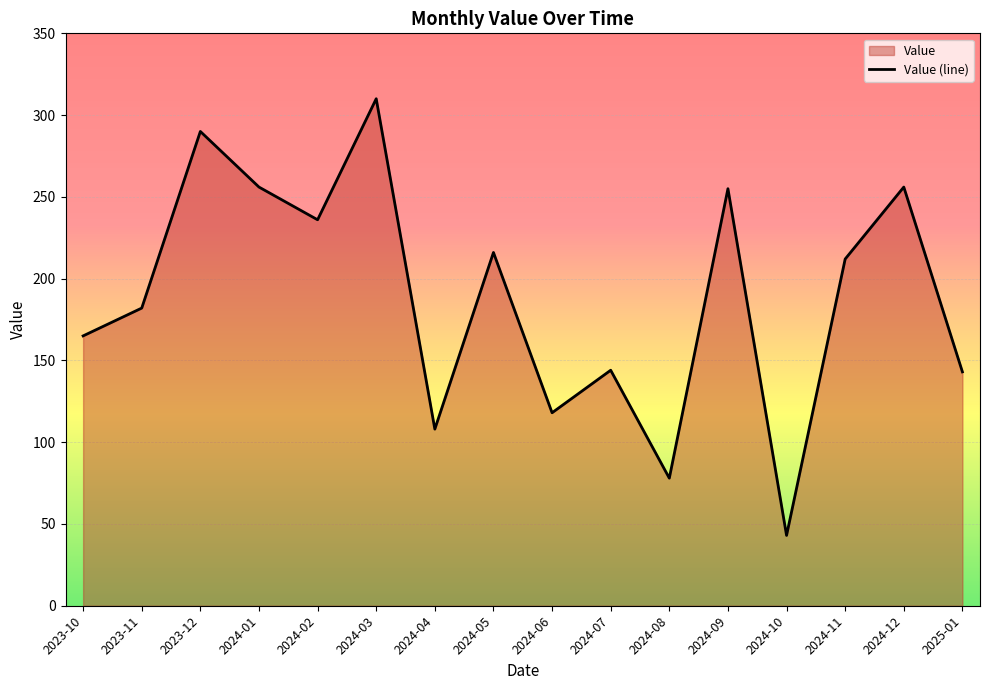

The value at 2024-01 is 256. True or false?

True